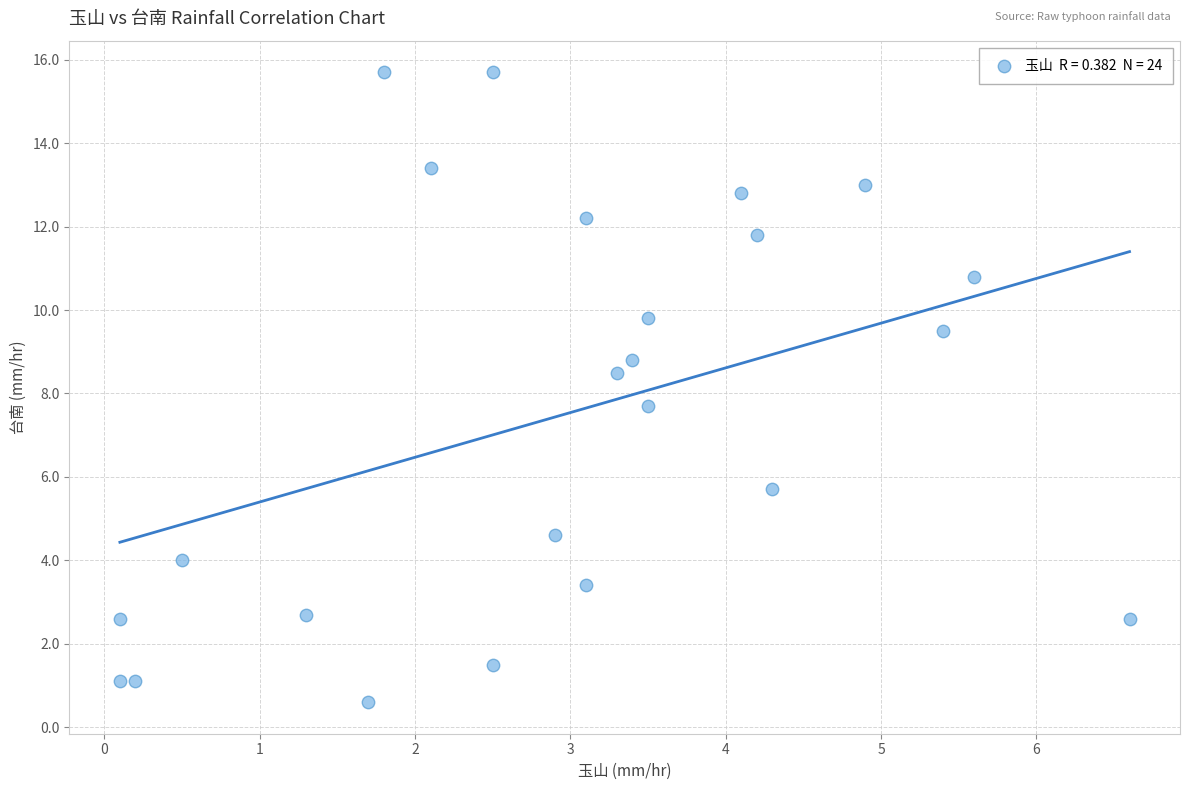

What is the range of X values (max minus min)?

6.5